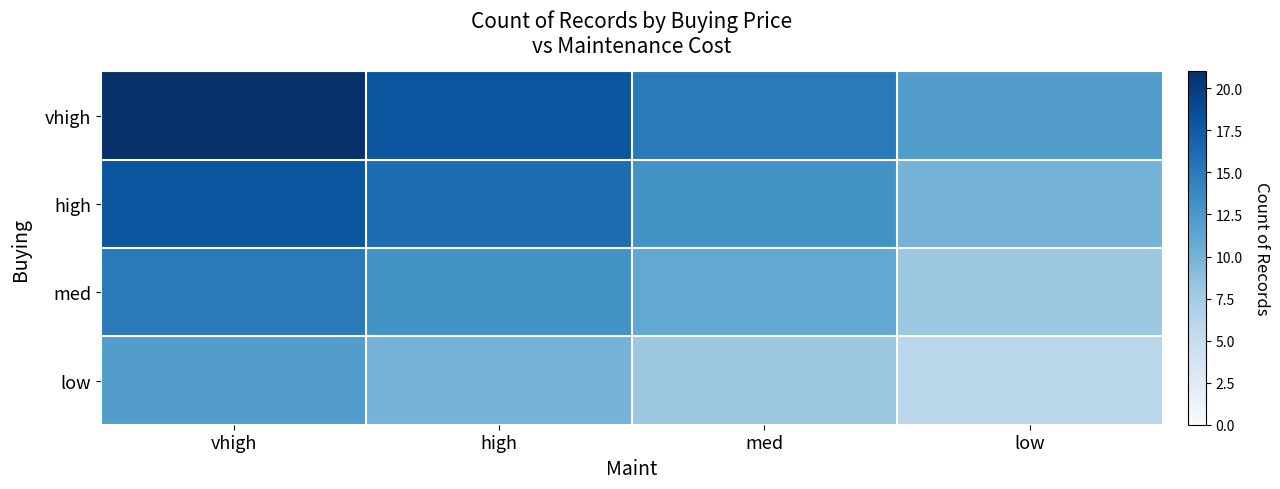

At low, list the series in order from smallest to largest.

low, med, high, vhigh